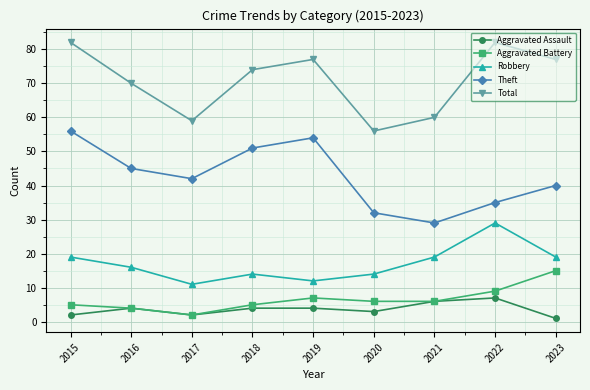

Rank the series by their maximum value, from highest to lowest.

Total, Theft, Robbery, Aggravated Battery, Aggravated Assault